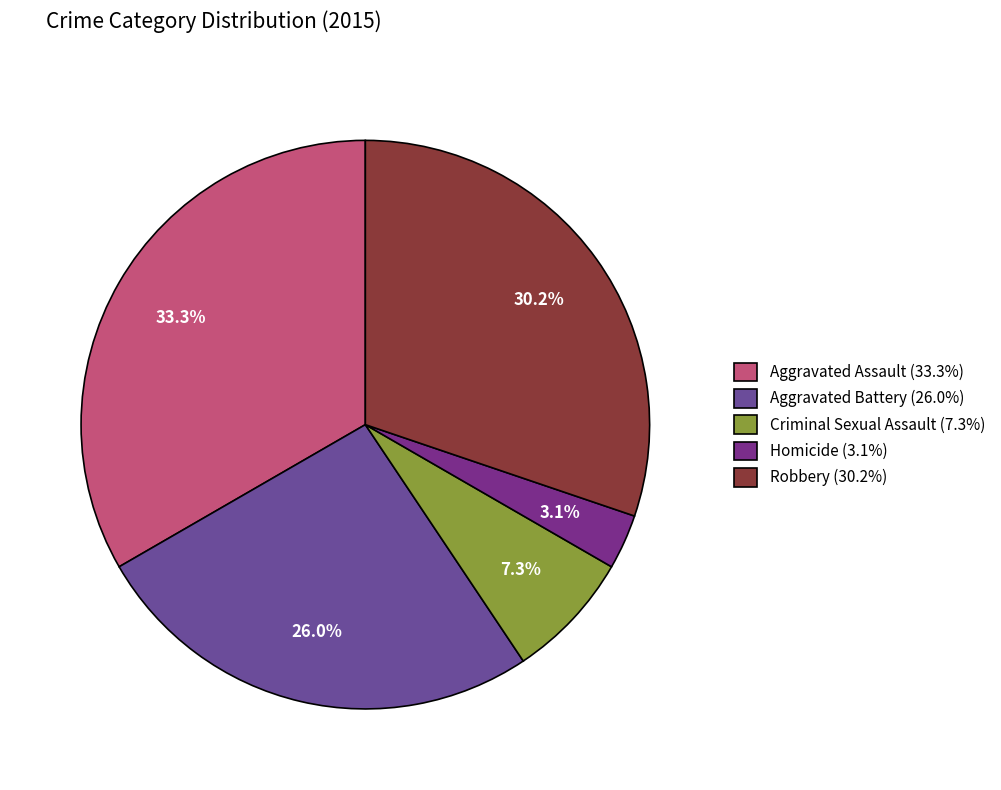

To the nearest percent, what is the average slice percentage?

20%